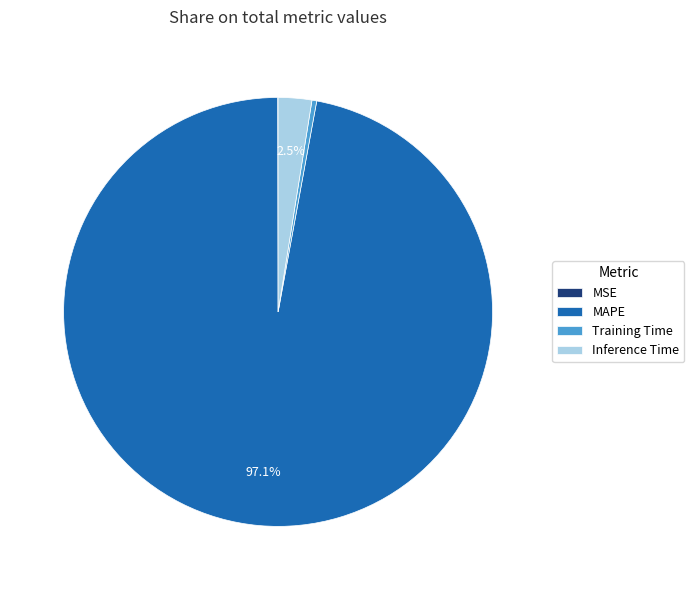

Which slice is the largest?

MAPE